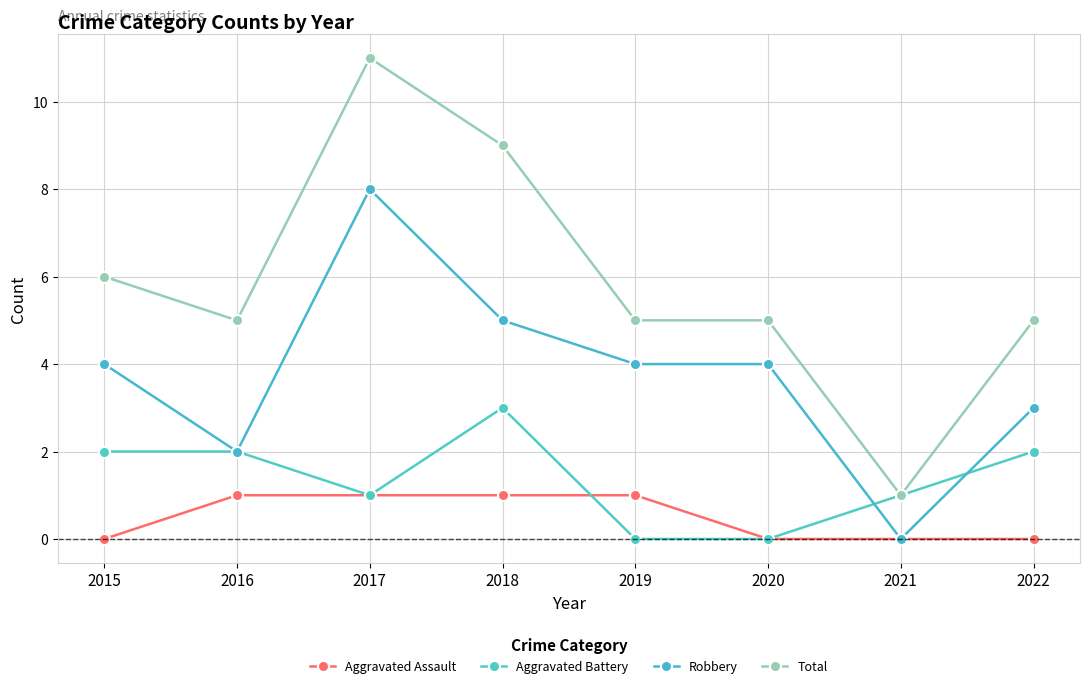

Reading left to right, list all the values displayed in this chart.

Aggravated Assault: 2015=0	2016=1	2017=1	2018=1	2019=1	2020=0	2021=0	2022=0
Aggravated Battery: 2015=2	2016=2	2017=1	2018=3	2019=0	2020=0	2021=1	2022=2
Robbery: 2015=4	2016=2	2017=8	2018=5	2019=4	2020=4	2021=0	2022=3
Total: 2015=6	2016=5	2017=11	2018=9	2019=5	2020=5	2021=1	2022=5